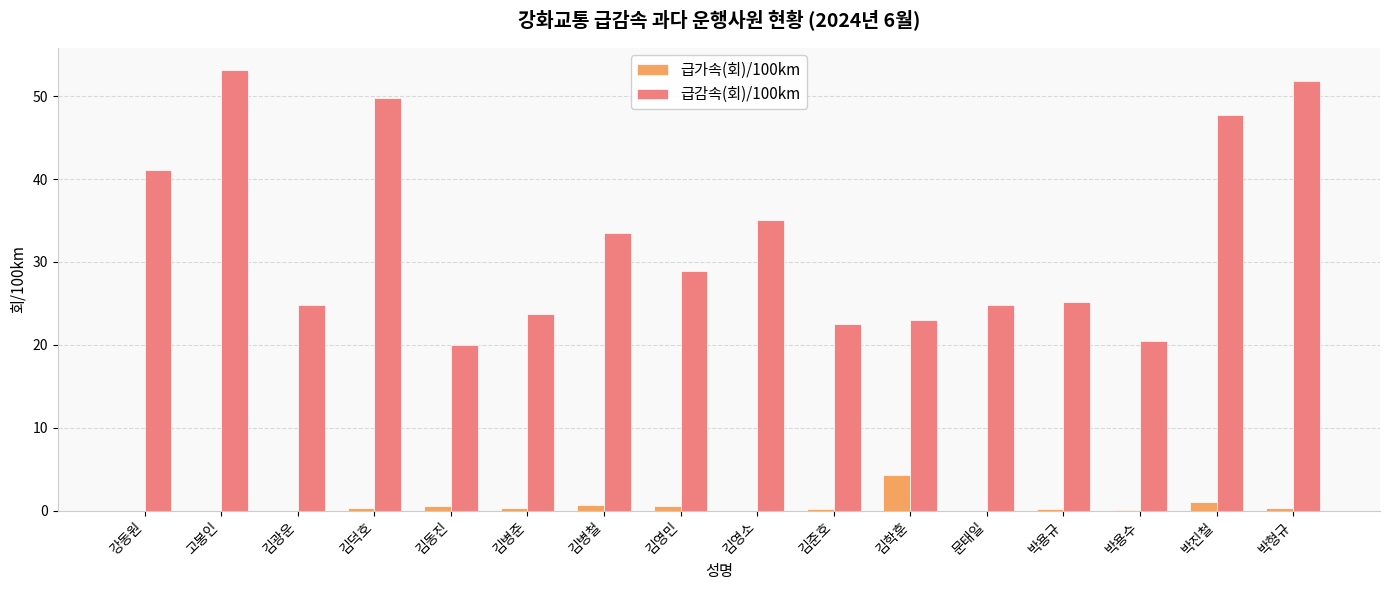

Which category has the highest value in the 급감속(회)/100km series?

고봉인